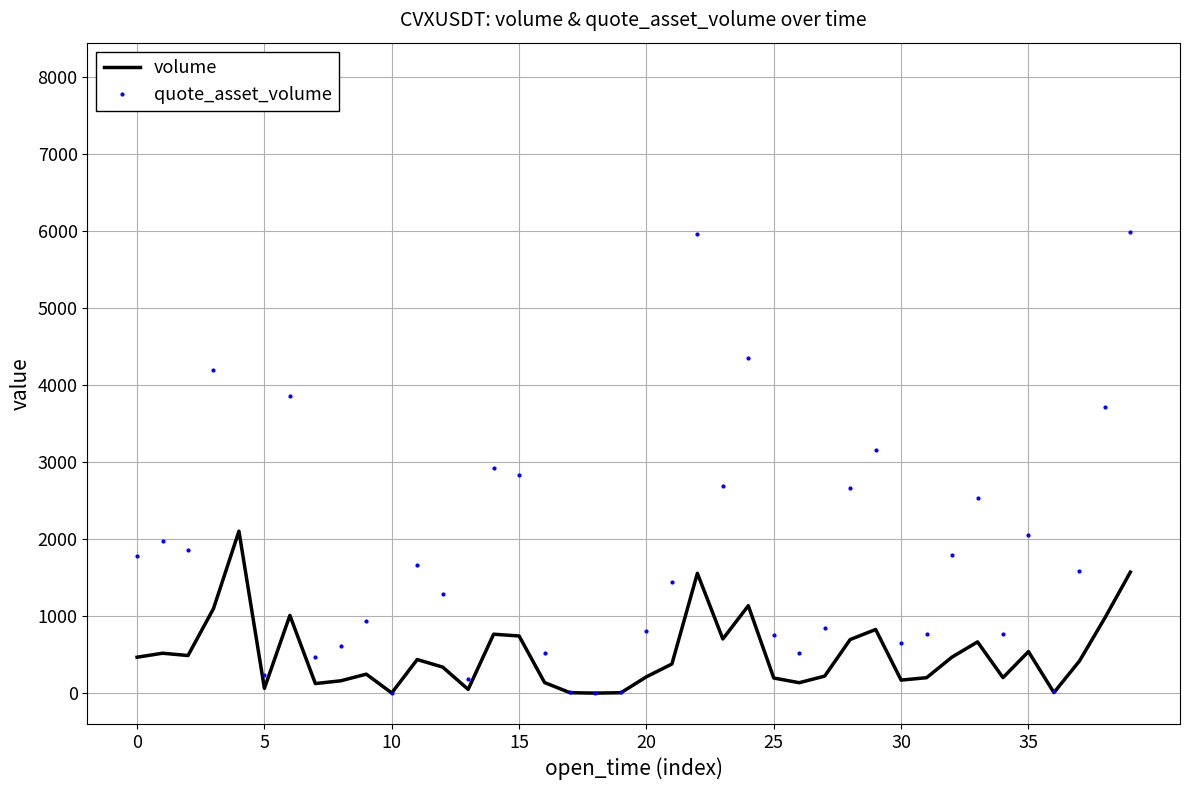

What is the maximum value for volume?

2103